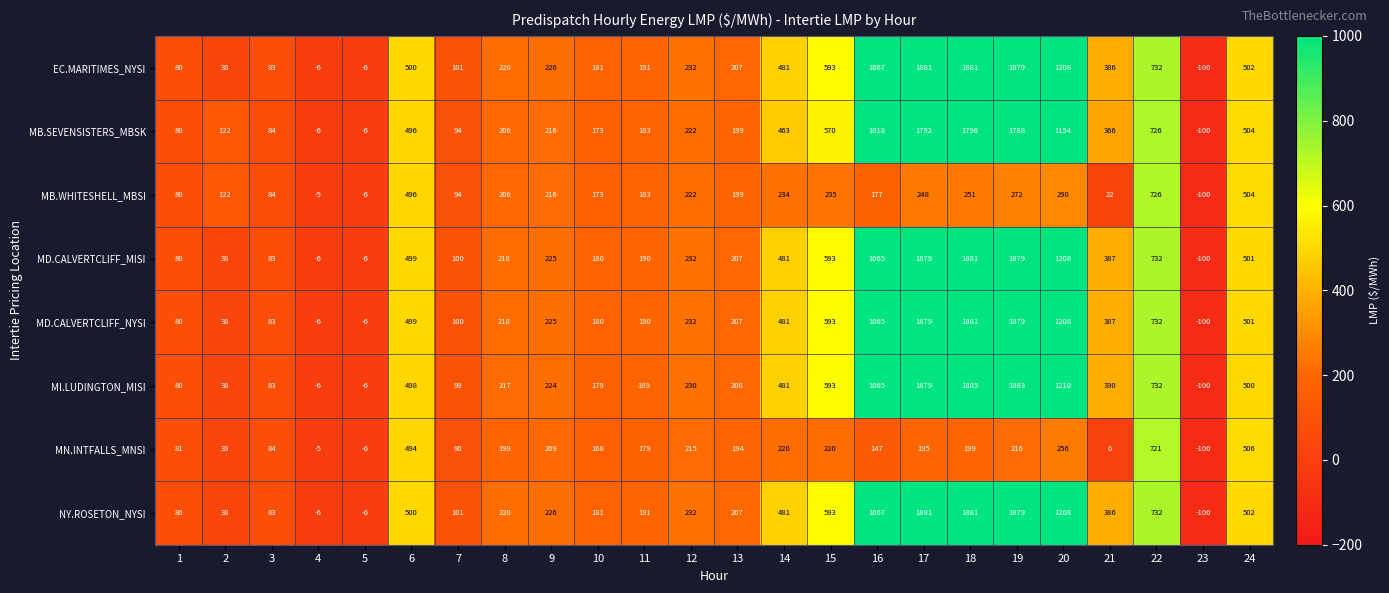

At which label does MB.SEVENSISTERS_MBSK first exceed 222?

6